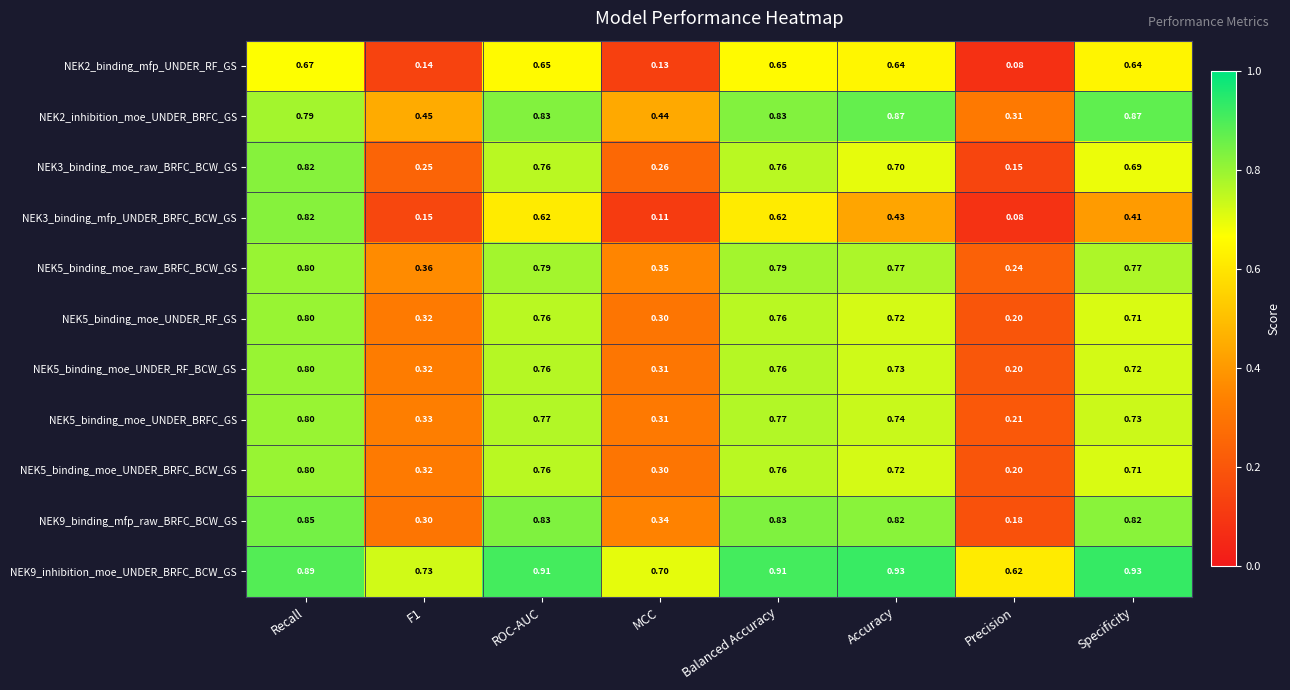

At which label is NEK5_binding_moe_UNDER_RF_BCW_GS closest to 0?

Precision